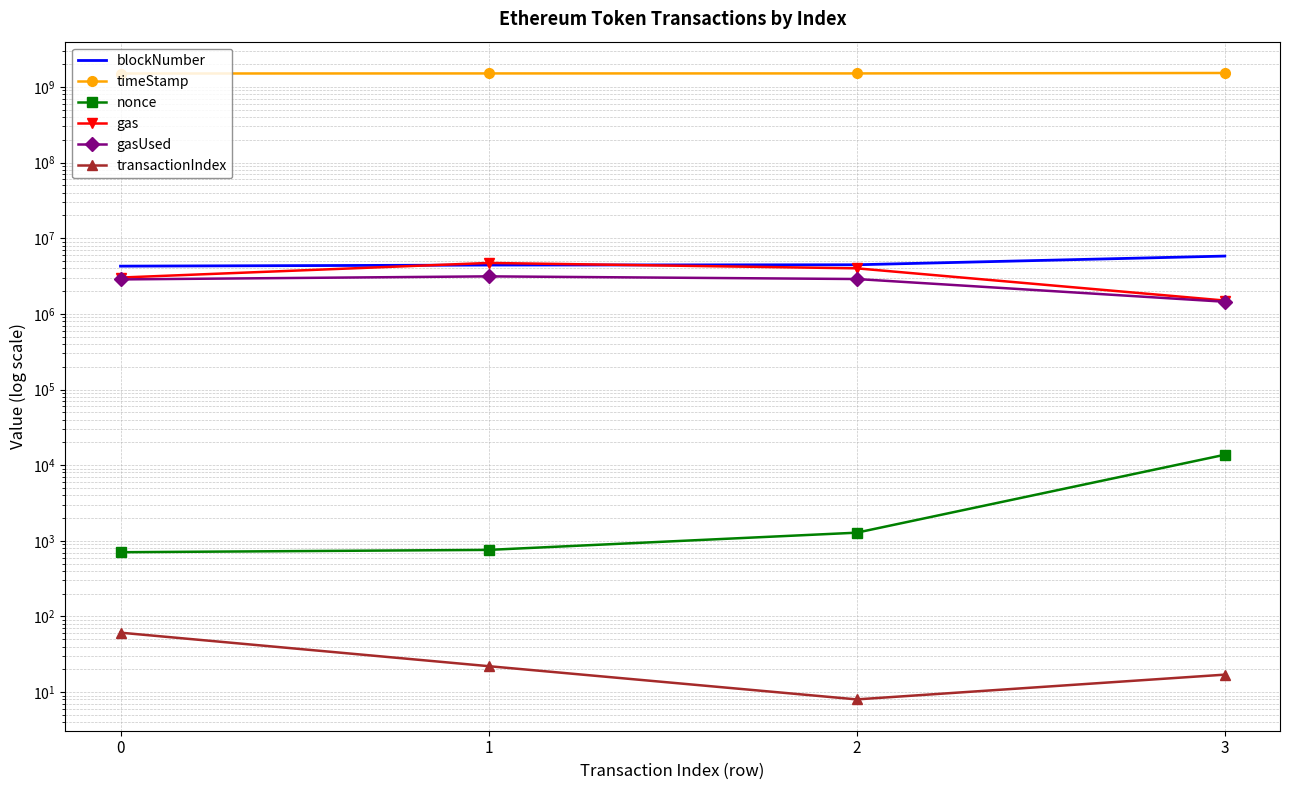

Rank the categories by nonce value from lowest to highest.

0, 1, 2, 3